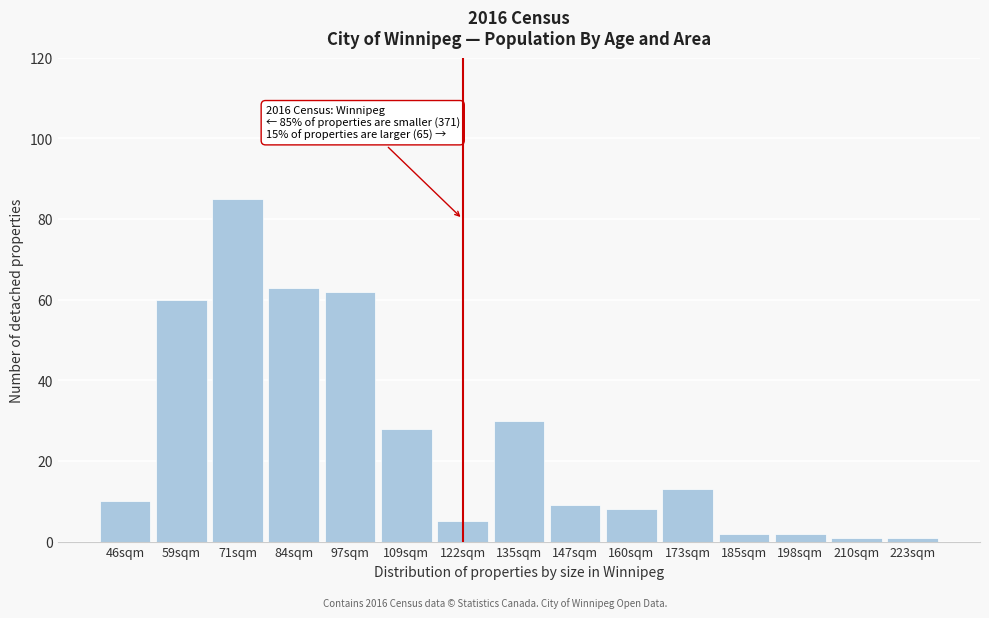

Reading left to right, extract all data points from this chart.

46sqm=10	59sqm=60	71sqm=85	84sqm=63	97sqm=62	109sqm=28	122sqm=5	135sqm=30	147sqm=9	160sqm=8	173sqm=13	185sqm=2	198sqm=2	210sqm=1	223sqm=1